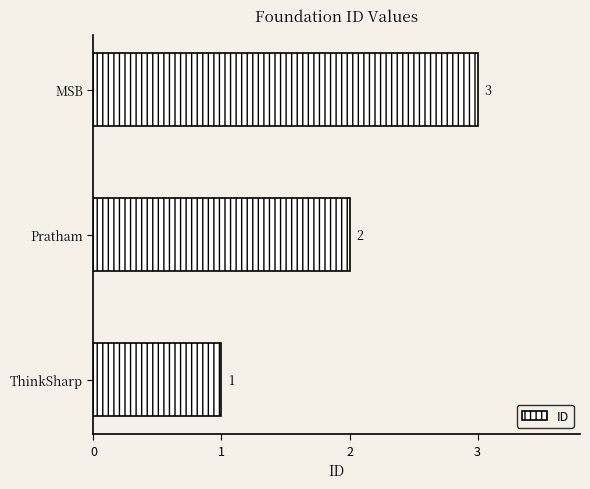

Where is the data nearest to the value 2?

Pratham